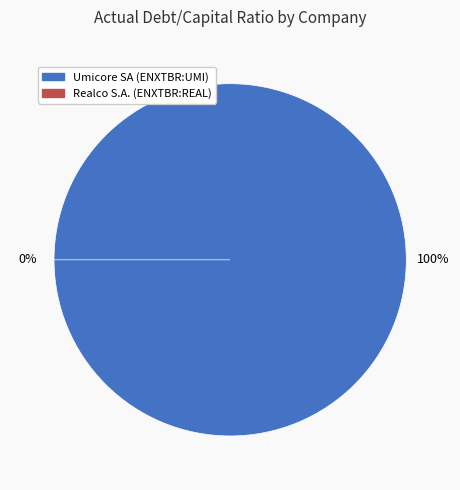

What percentage do Umicore SA (ENXTBR:UMI) and Realco S.A. (ENXTBR:REAL) together represent?

100.0%